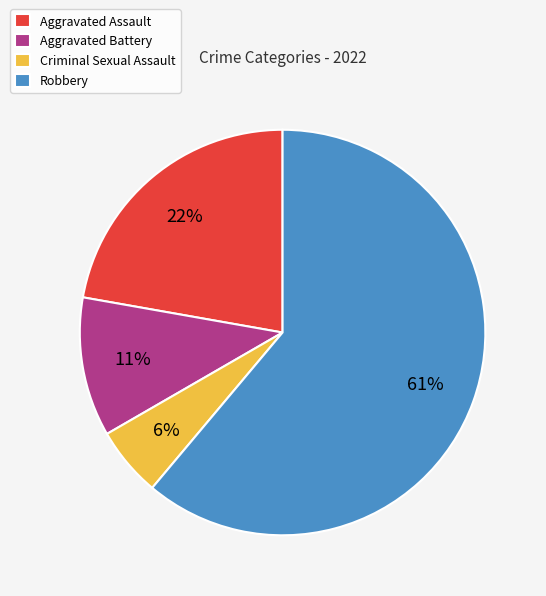

The Aggravated Battery slice represents 11% of the pie. True or false?

True